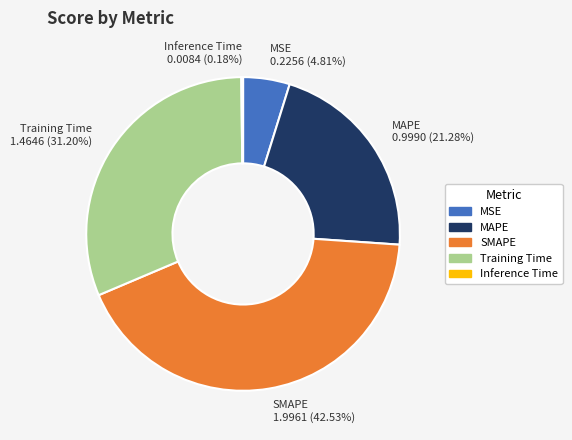

Which has a higher value, MSE or Training Time?

Training Time